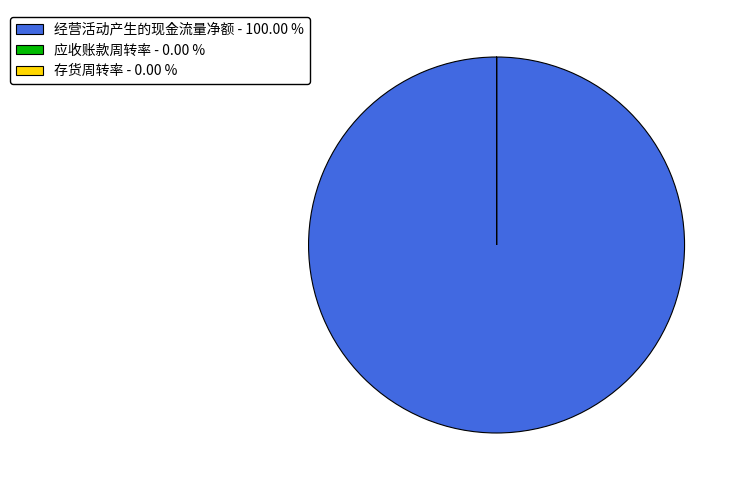

Does any single category account for the majority?

Yes